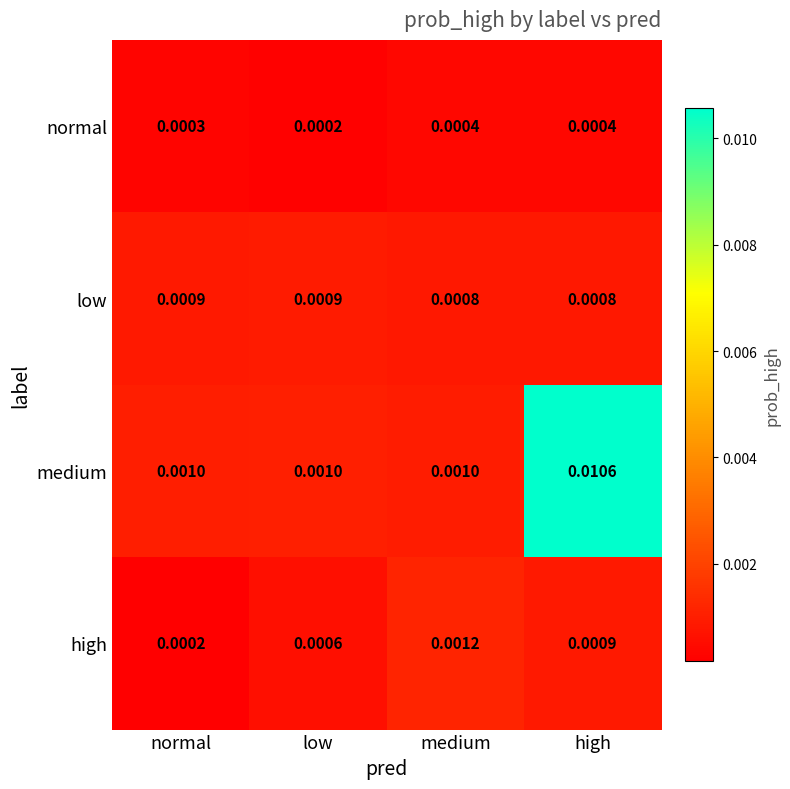

At how many categories does at least one series exceed 0?

4